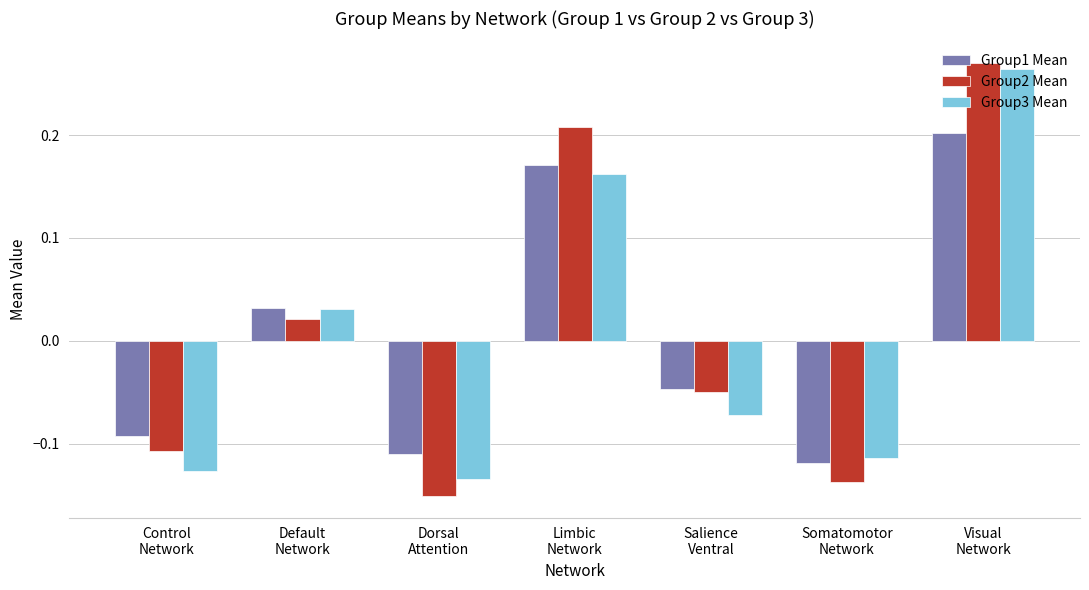

What position from the left is Limbic
Network?

4